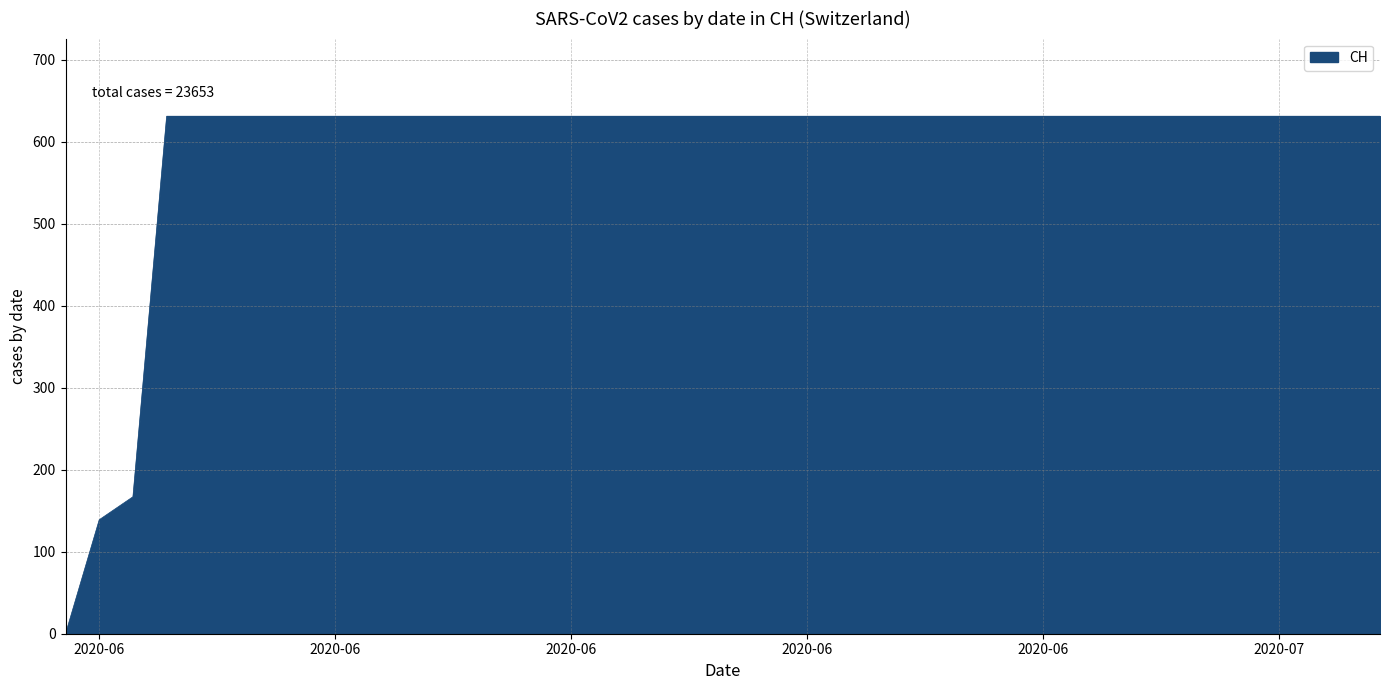

What is the greatest value displayed?

631